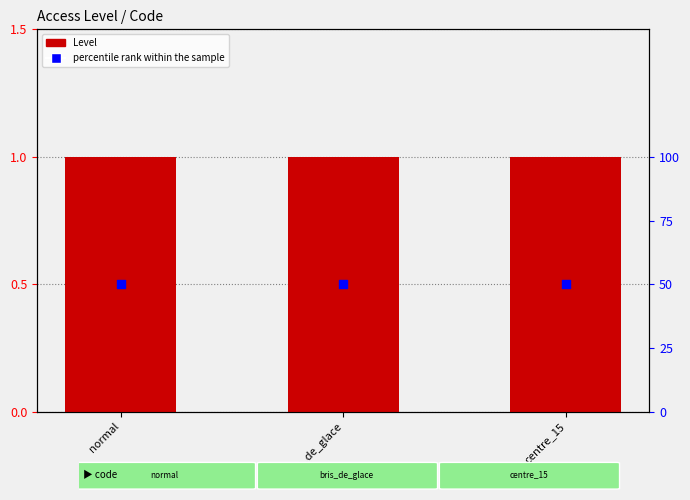

Which series contains the lowest Y value?

Level